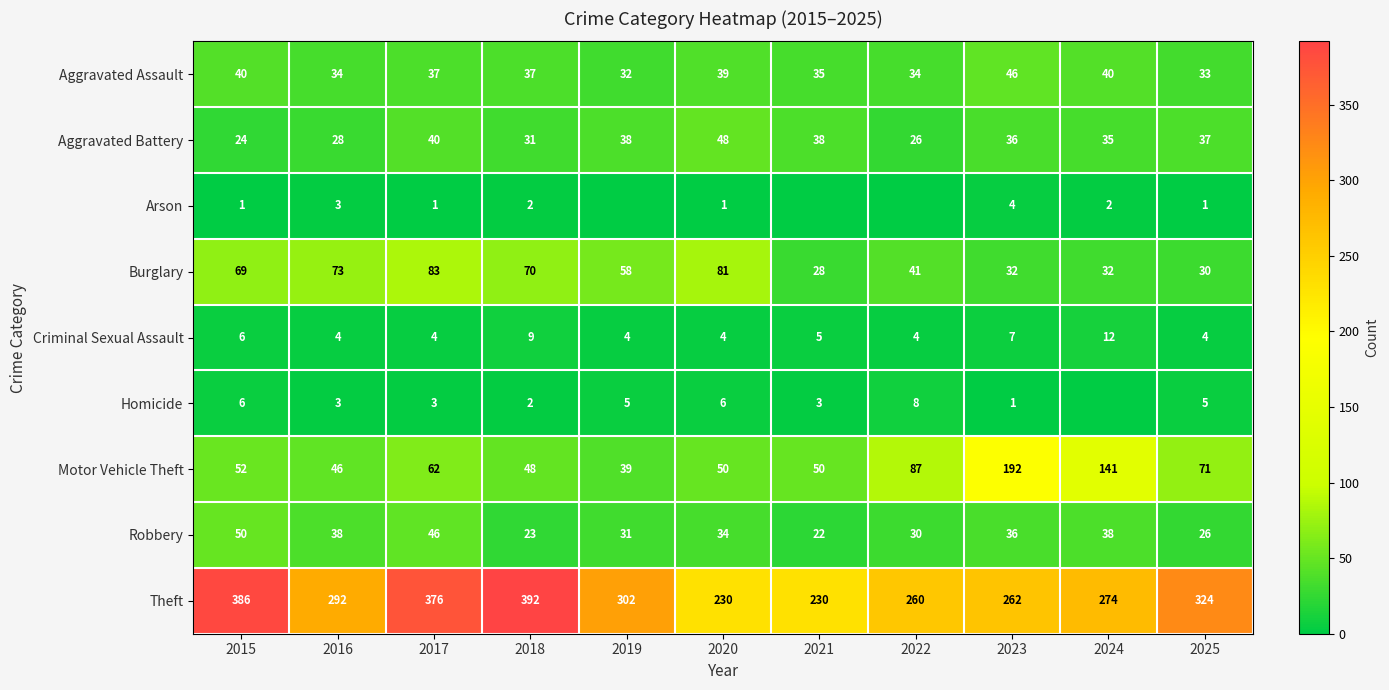

What is the maximum value for Aggravated Assault?

46